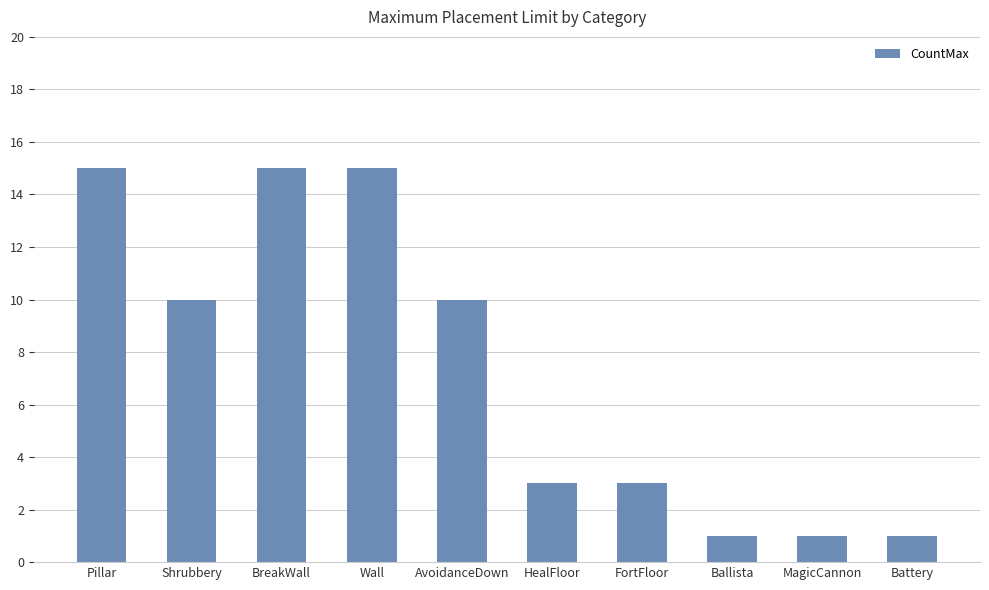

How many bars are there in total?

10